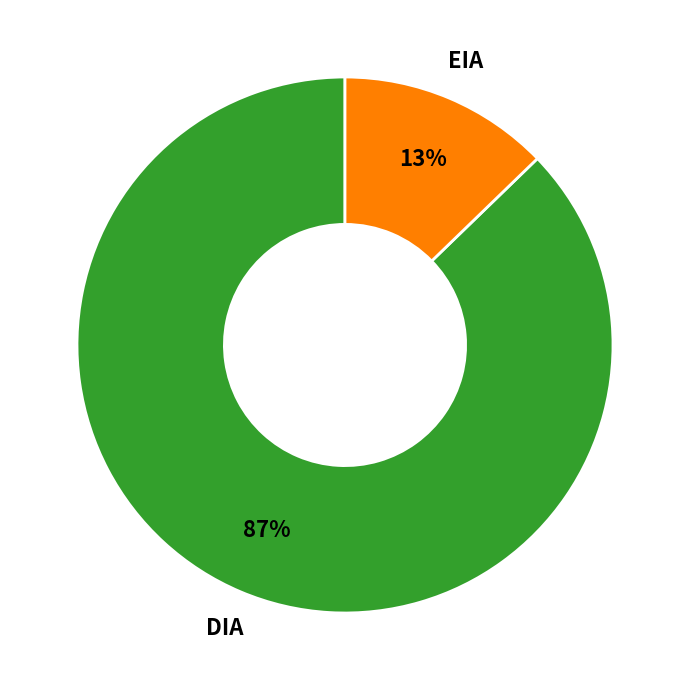

Count the number of slices in the pie.

2